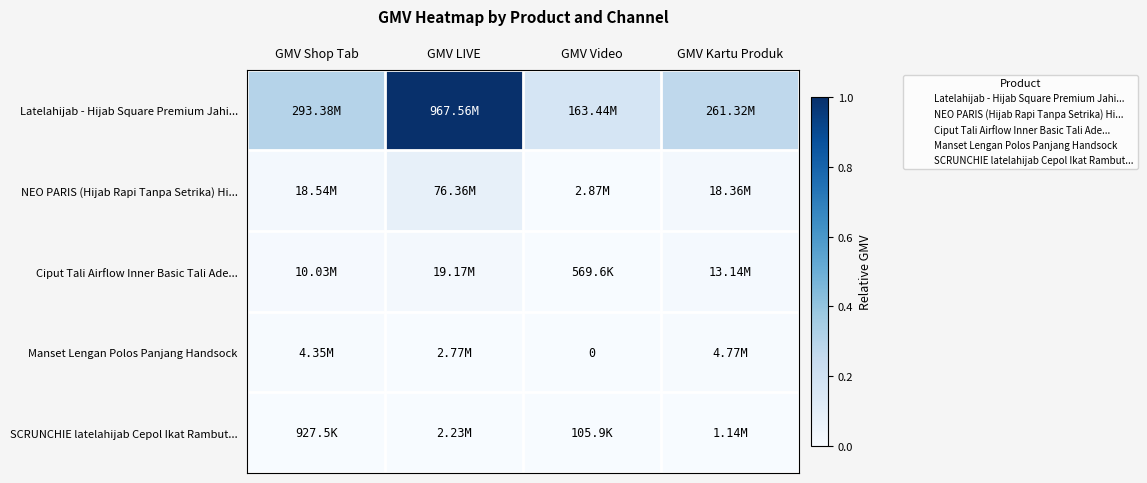

How many values in the Manset Lengan Polos Panjang Handsock series exceed 0?

3